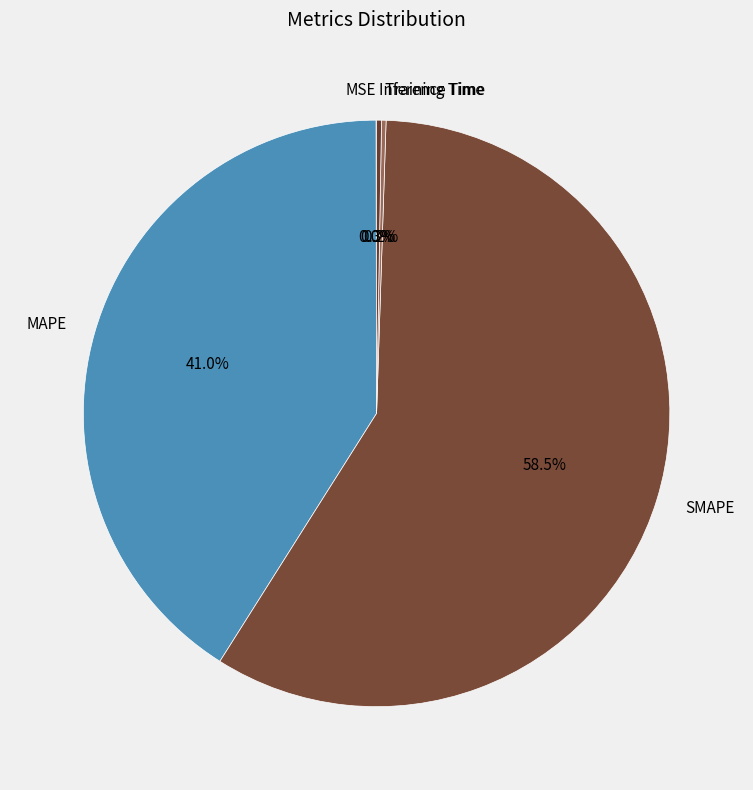

Does SMAPE represent more than half of the total?

Yes